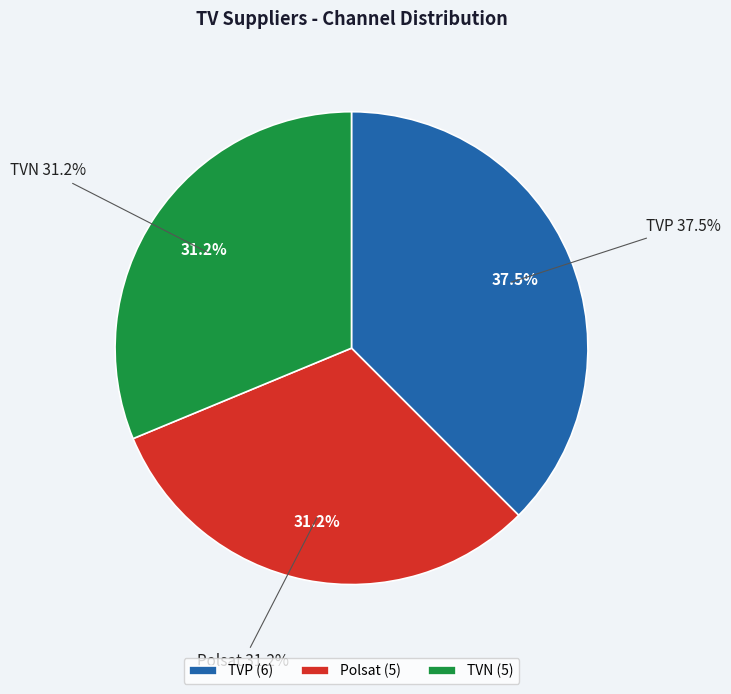

Does TVP represent more than half of the total?

No